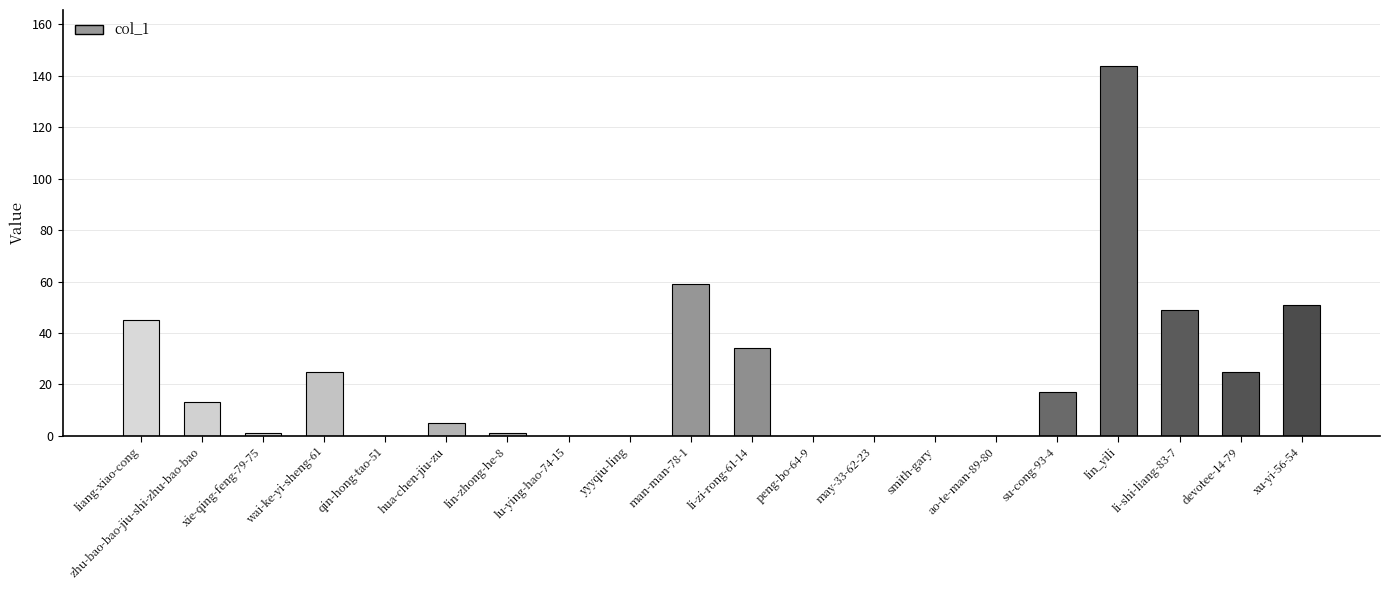

Where does the data first go above 13?

liang-xiao-cong